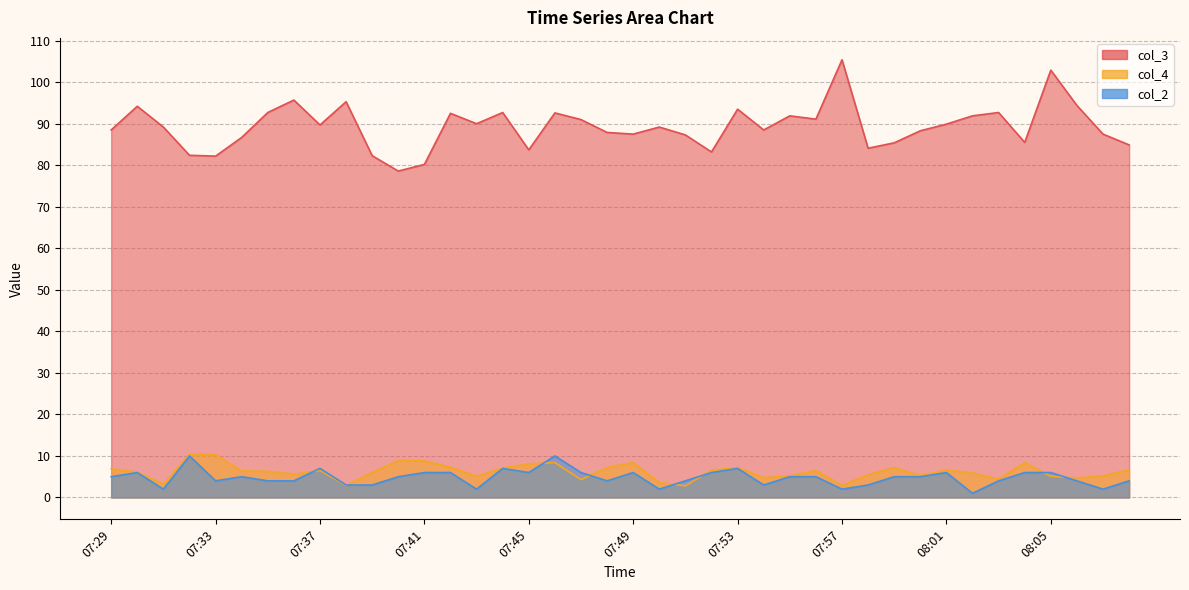

How many interior local peaks does the col_4 series have?

10